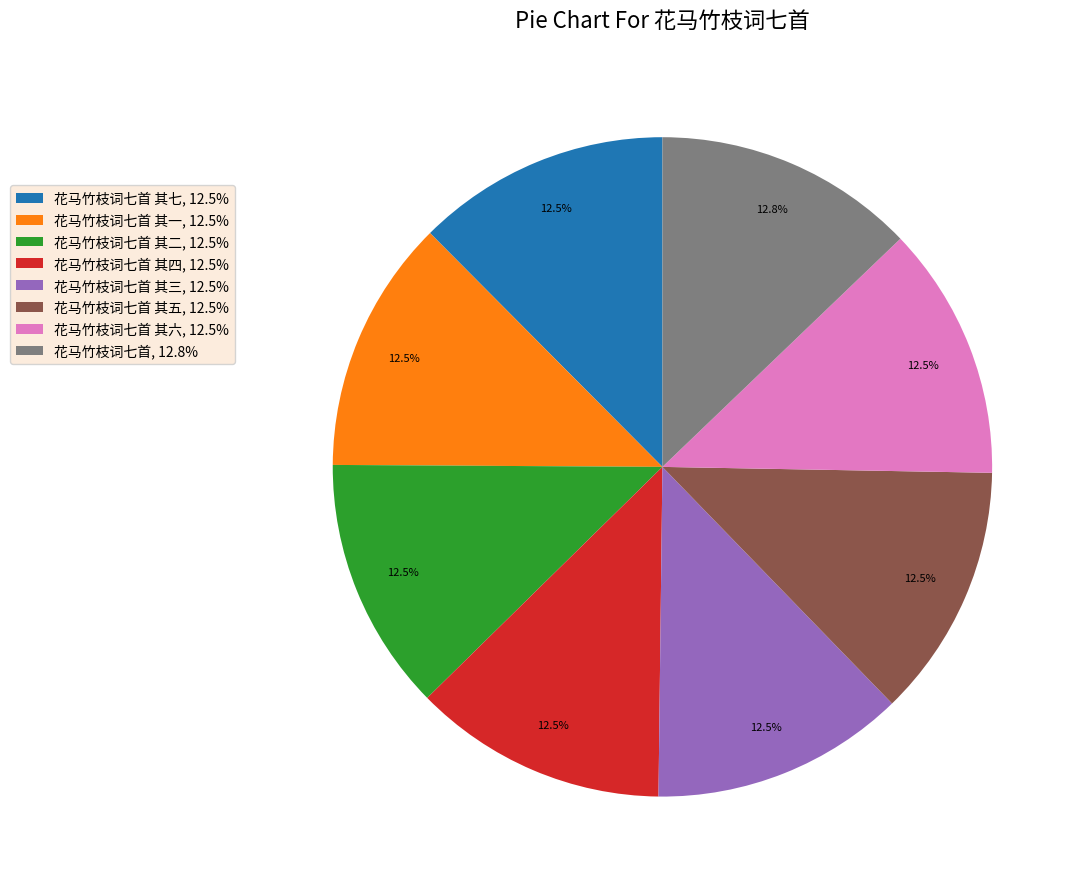

Combined, do 花马竹枝词七首 其二, 12.5% and 花马竹枝词七首 其五, 12.5% account for over 50%?

No